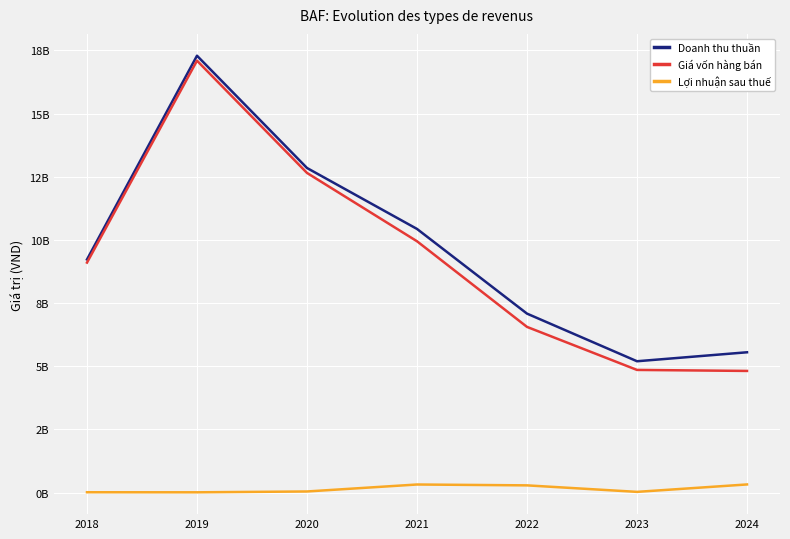

True or false: Lợi nhuận sau thuế and Giá vốn hàng bán cross at least once.

False